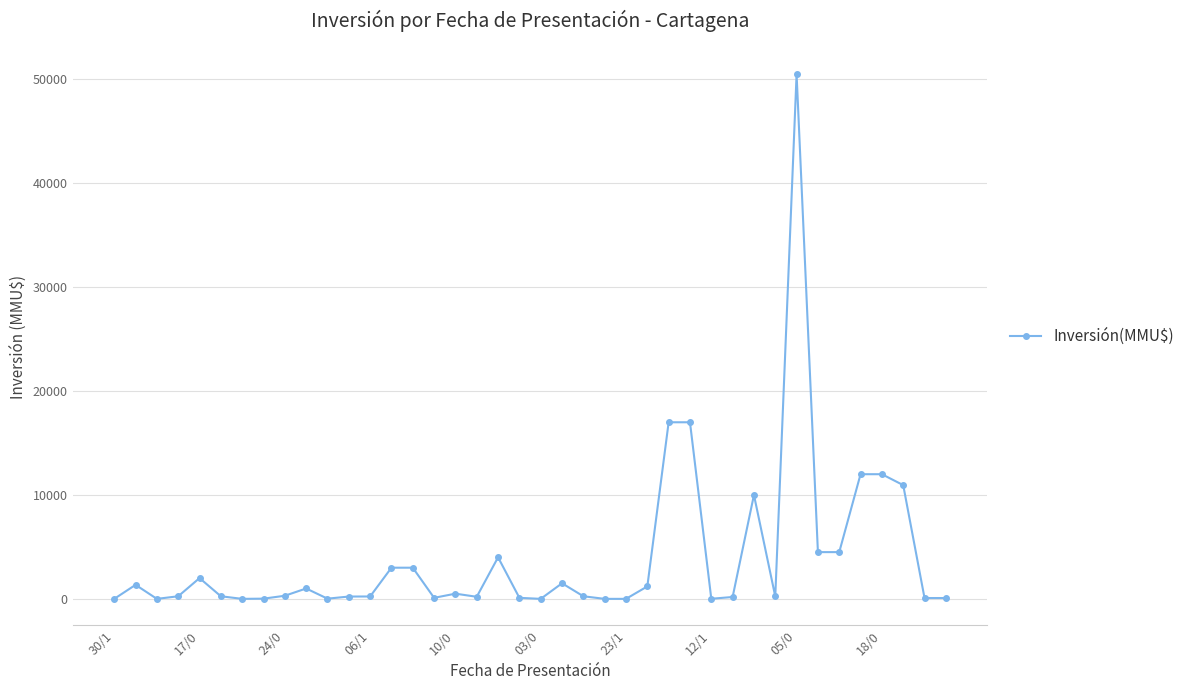

What is the sum of all values?

158524